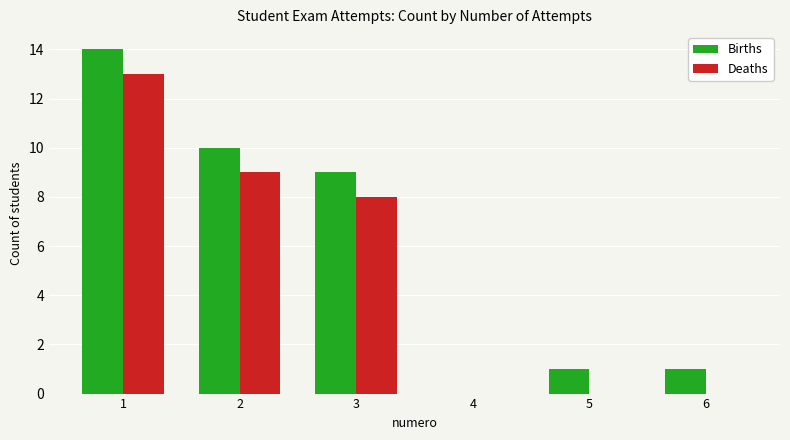

What is the difference between the Deaths values at 5 and 2?

9